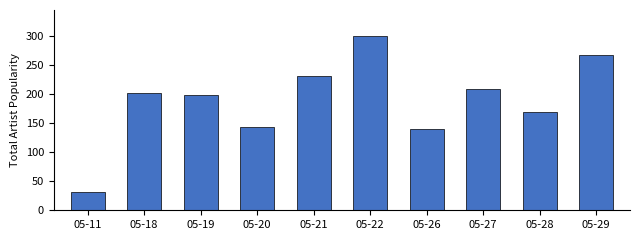

Rank the categories by value from highest to lowest.

05-22, 05-29, 05-21, 05-27, 05-18, 05-19, 05-28, 05-20, 05-26, 05-11